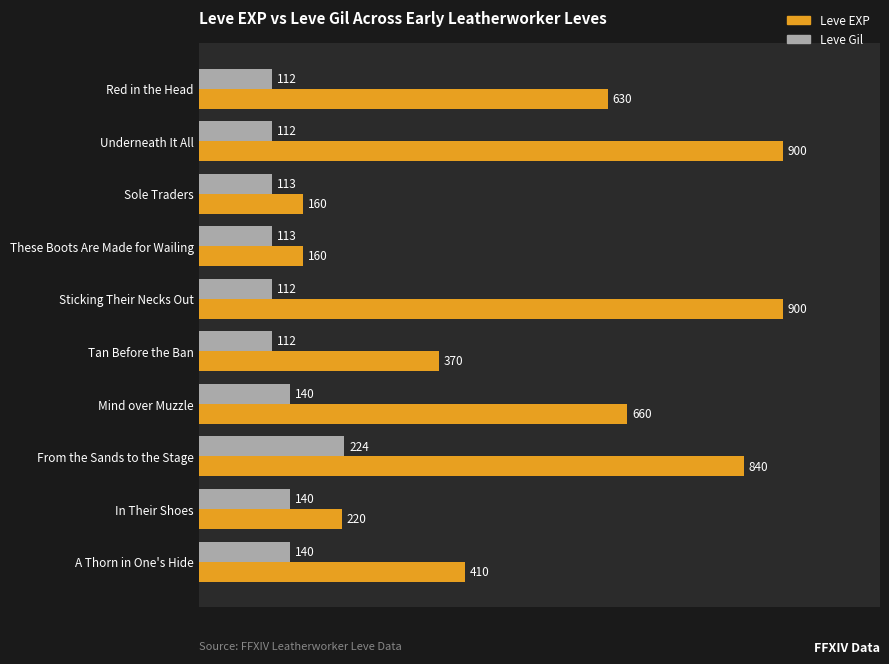

What is the difference between the maximum and minimum values in the Leve Gil series?

112